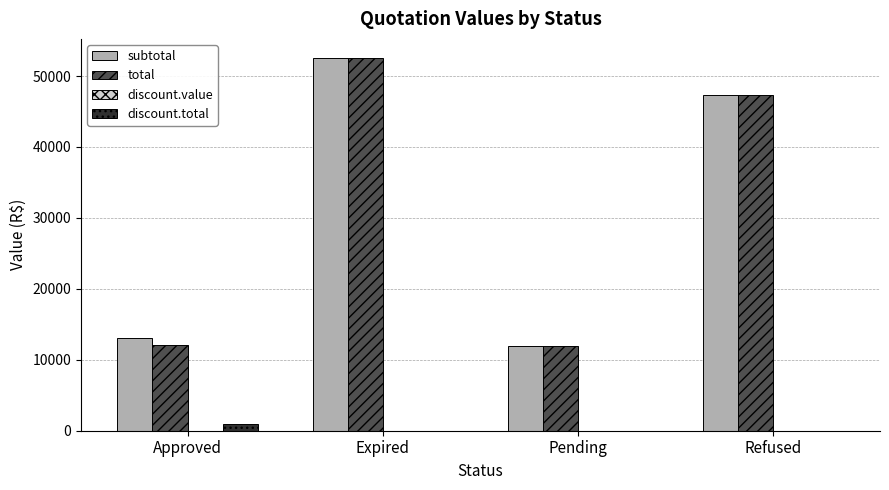

Is the value of total at Pending greater than the value of subtotal at Refused?

No